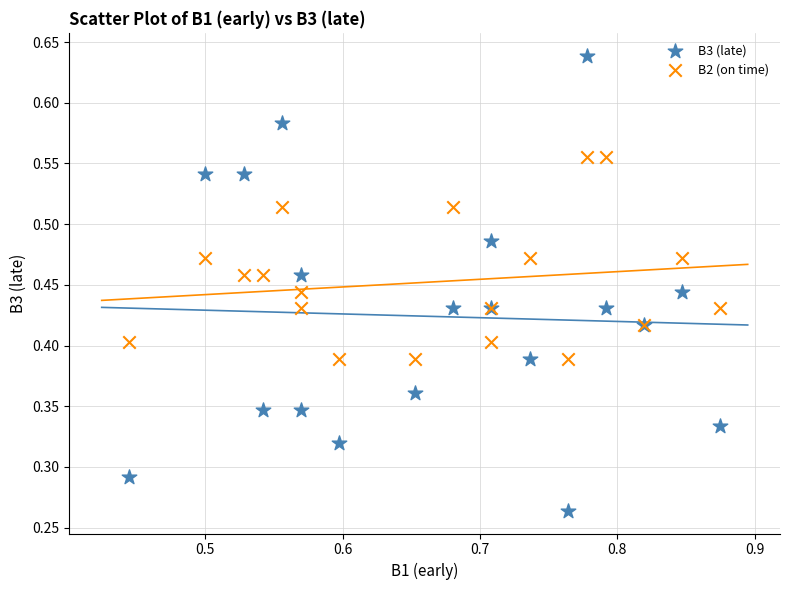

What are all the series names shown in the legend?

B3 (late), B2 (on time)